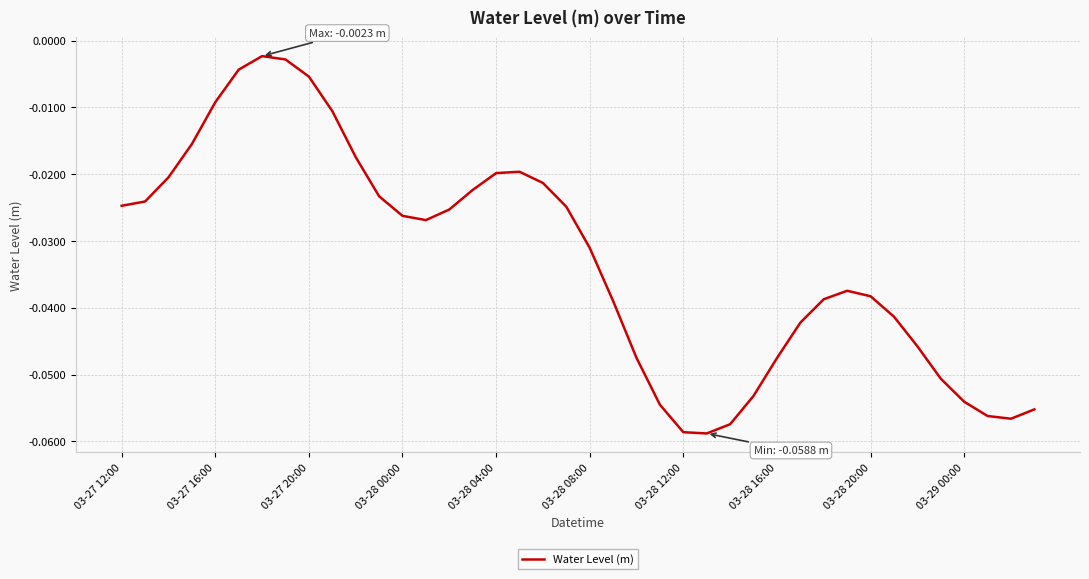

Does the chart display data point markers on the line(s)?

No